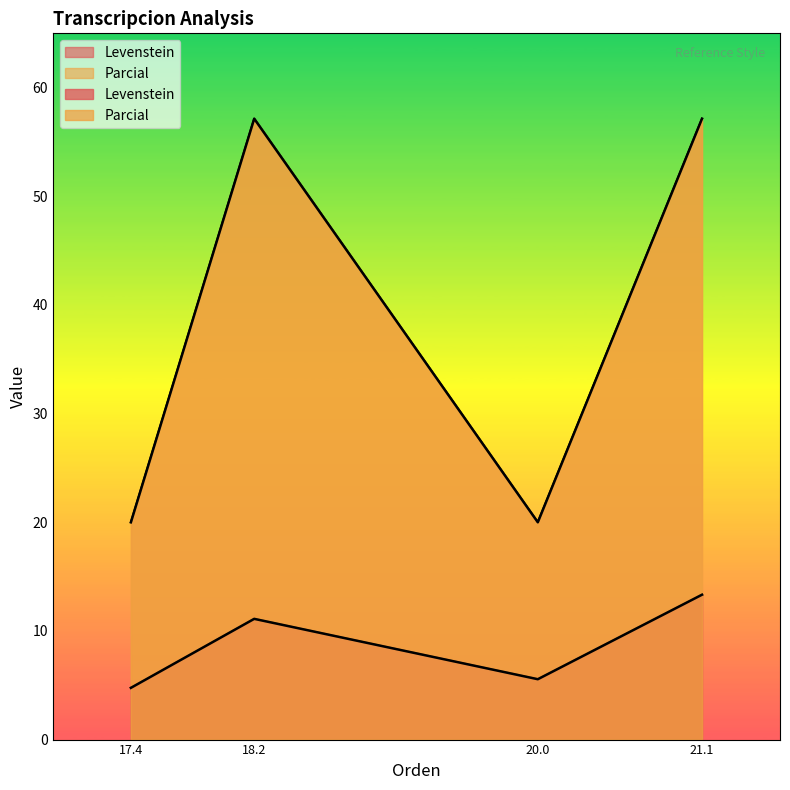

Count the number of categories in the chart.

4